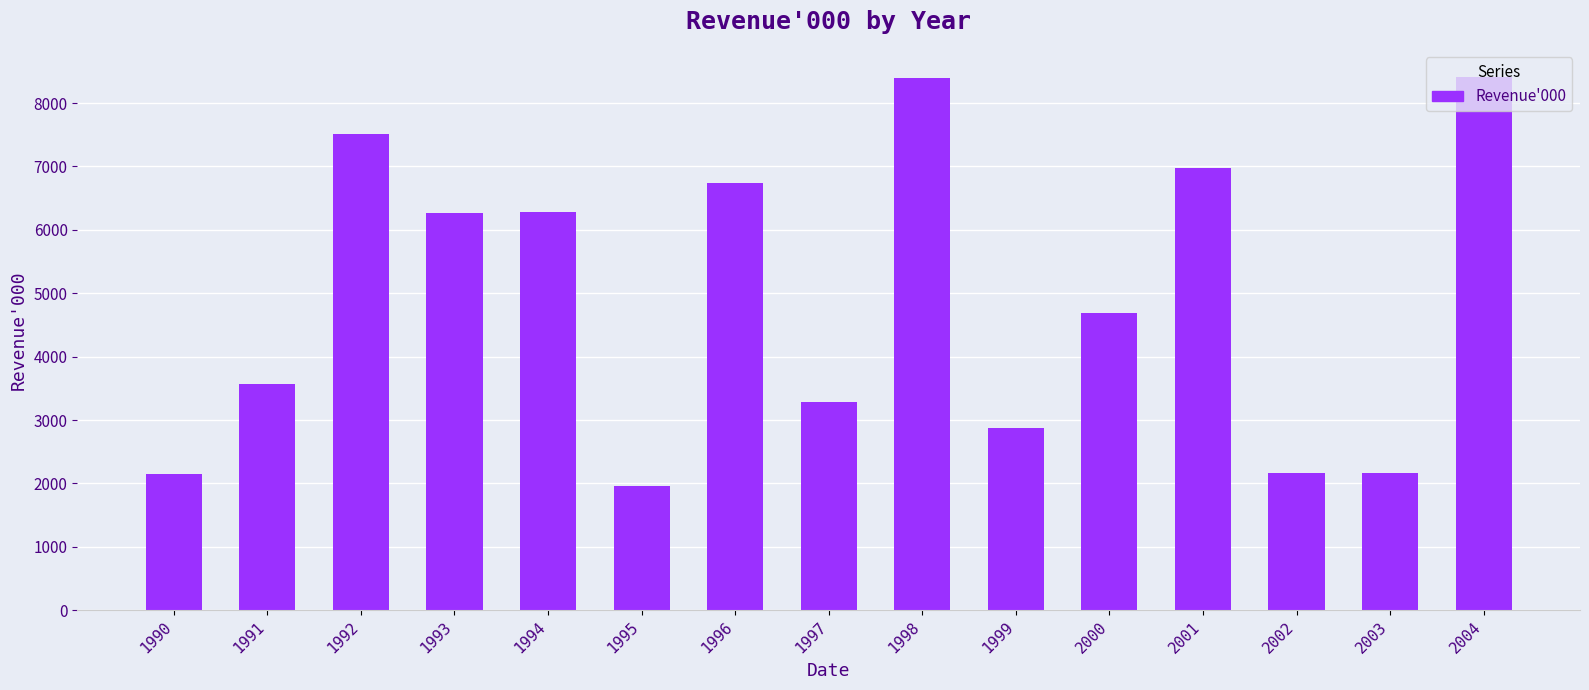

Are the bars grouped side by side (vs. stacked)?

No